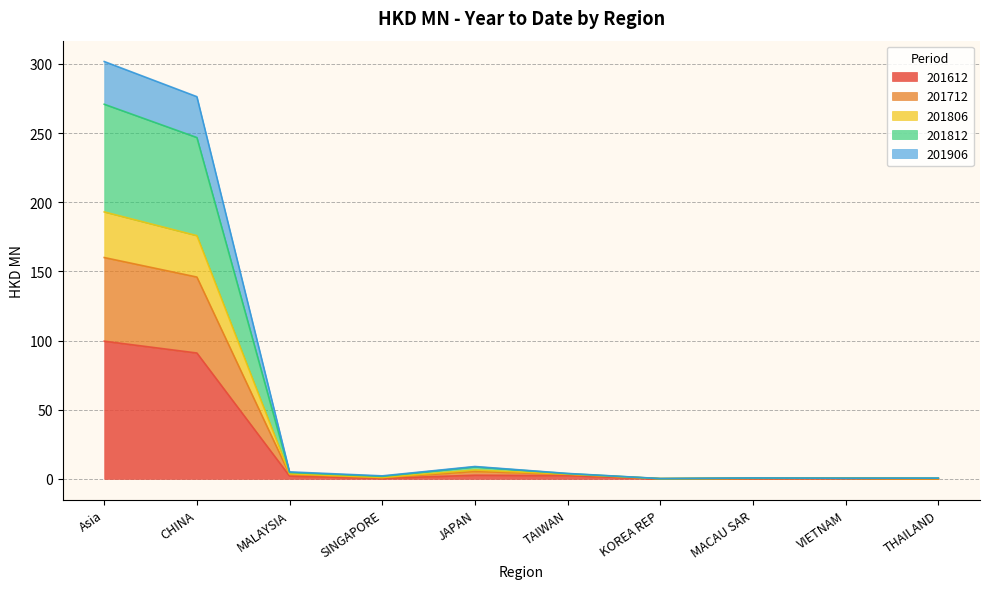

True or false: 201712 has a value of 11.4 at JAPAN.

False